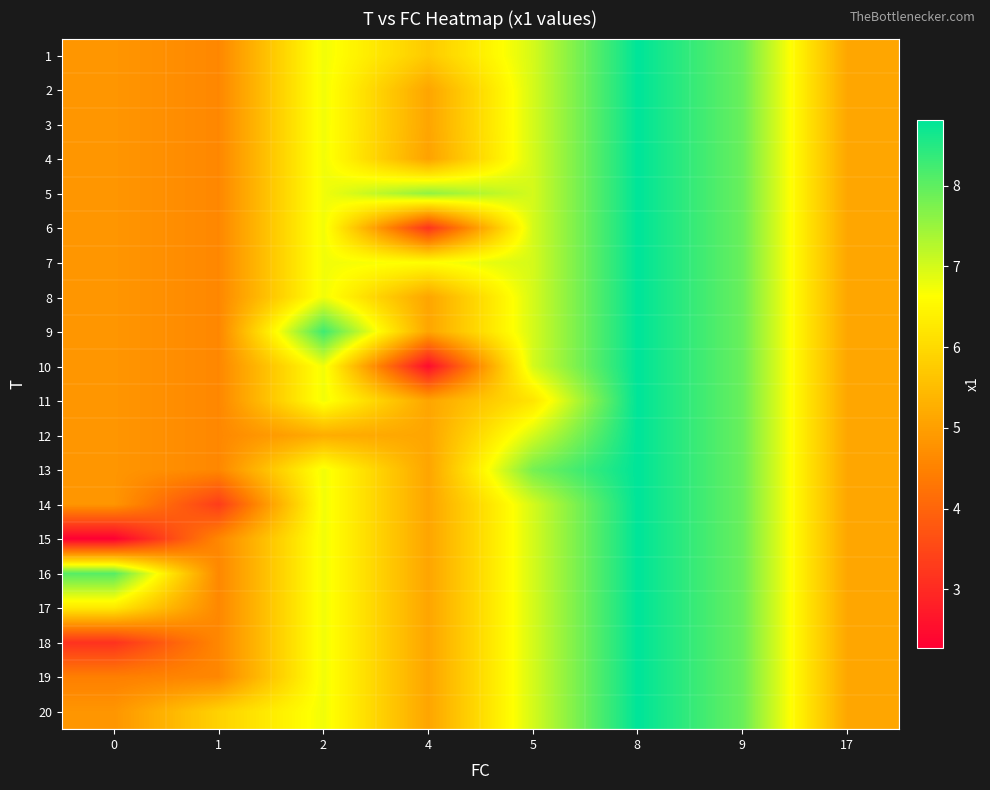

Which has a higher value, 2 or 8?

8